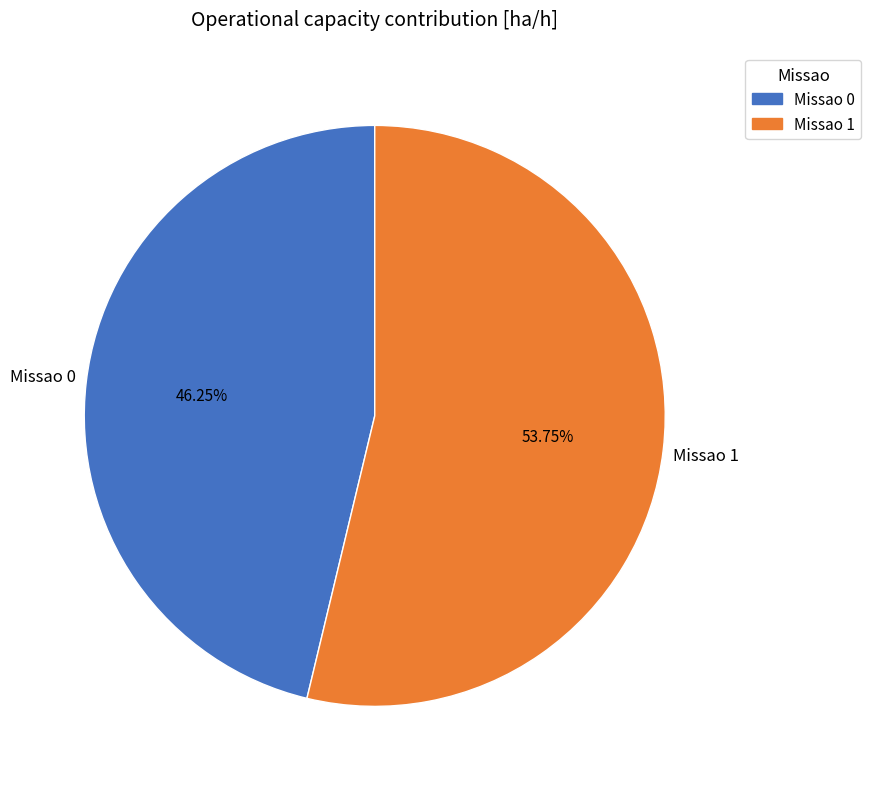

Approximately how many times larger is the value at Missao 1 compared to Missao 0?

1.2